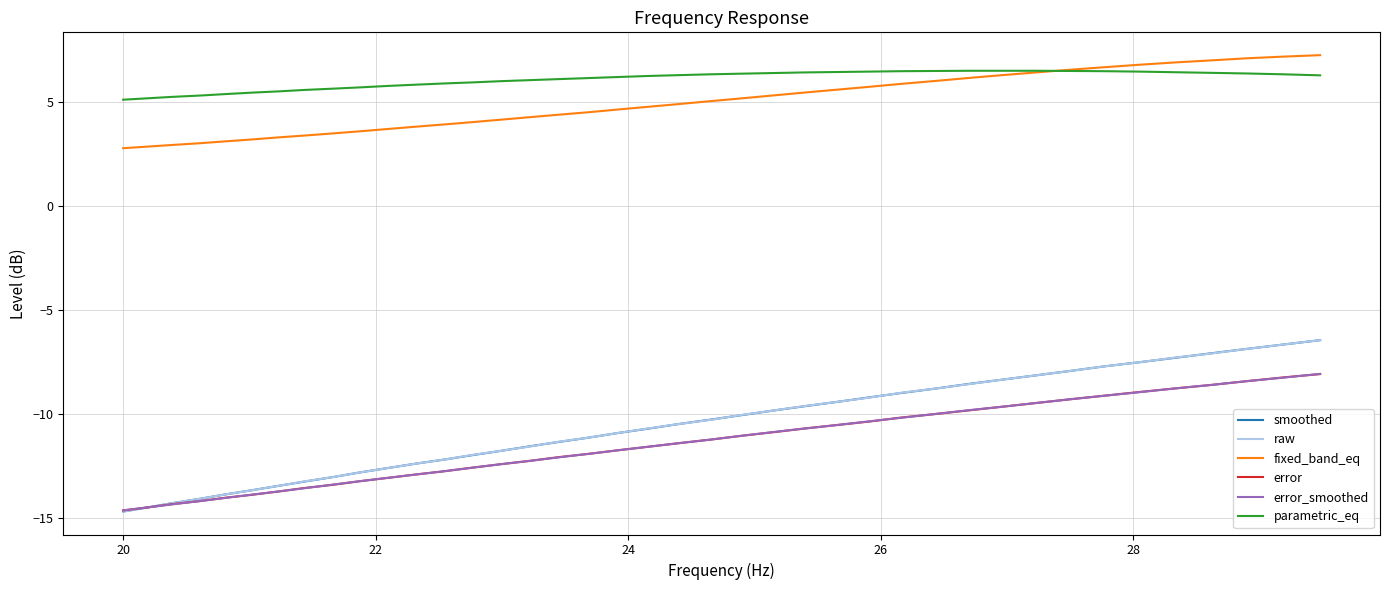

What is the minimum value shown in the chart?

-14.7